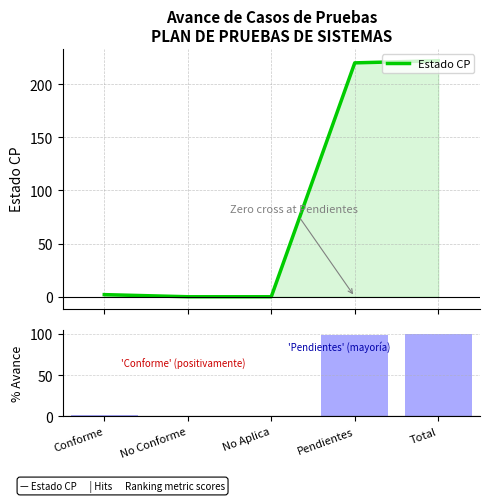

At which category is the sum across all series the highest?

Total